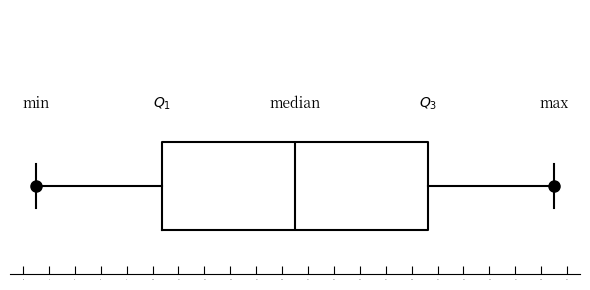

Read this box plot against the x-axis: the position of the median line, the range covered by the box, and the ends of both whiskers. The values are not printed on the chart, so give them approximately, as read against the axis.

median 21.0, box 10.8 to 31.2, whiskers 1.0 to 41.0